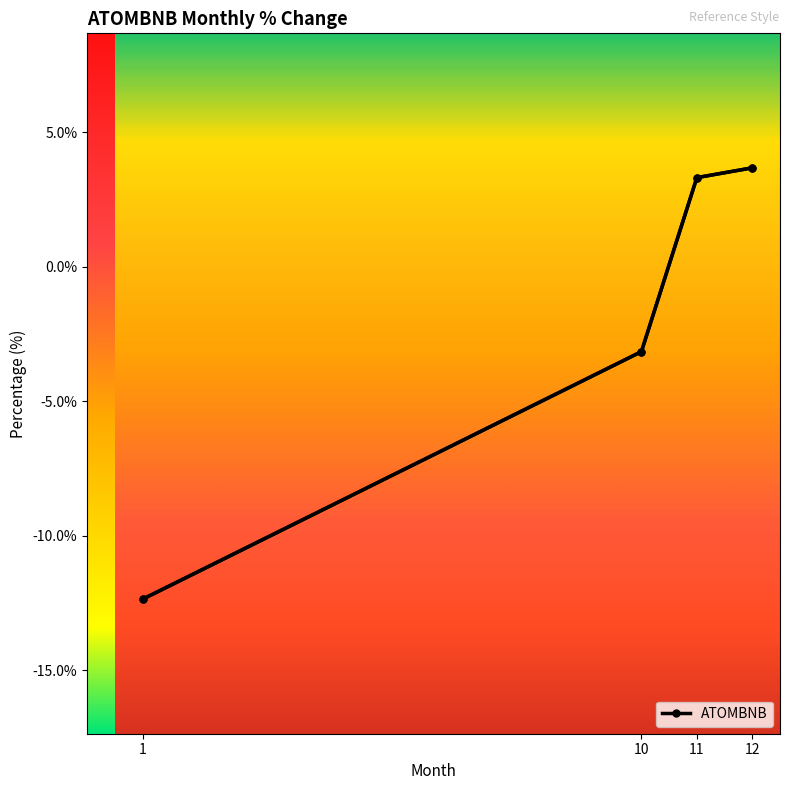

How many distinct data groups are displayed?

1